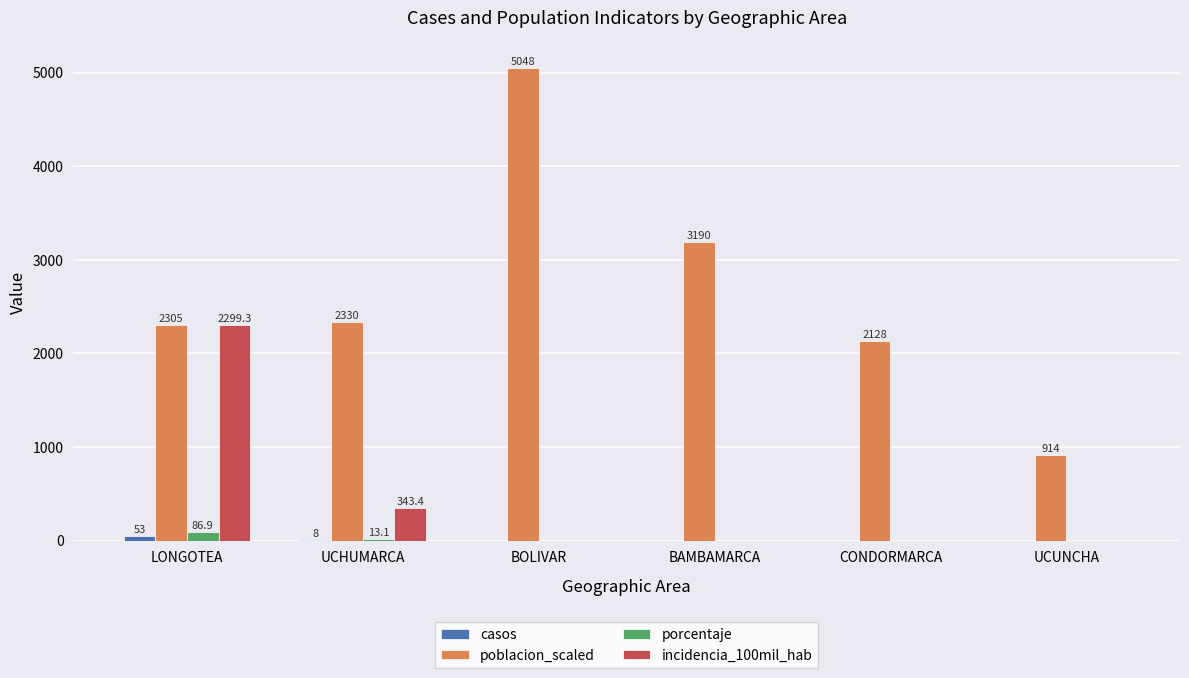

At which category is the sum across all series the highest?

BOLIVAR